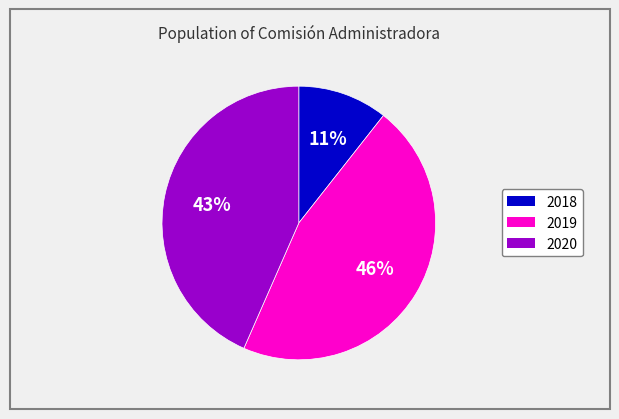

What percentage is the 2020 slice, to the nearest percent?

43%